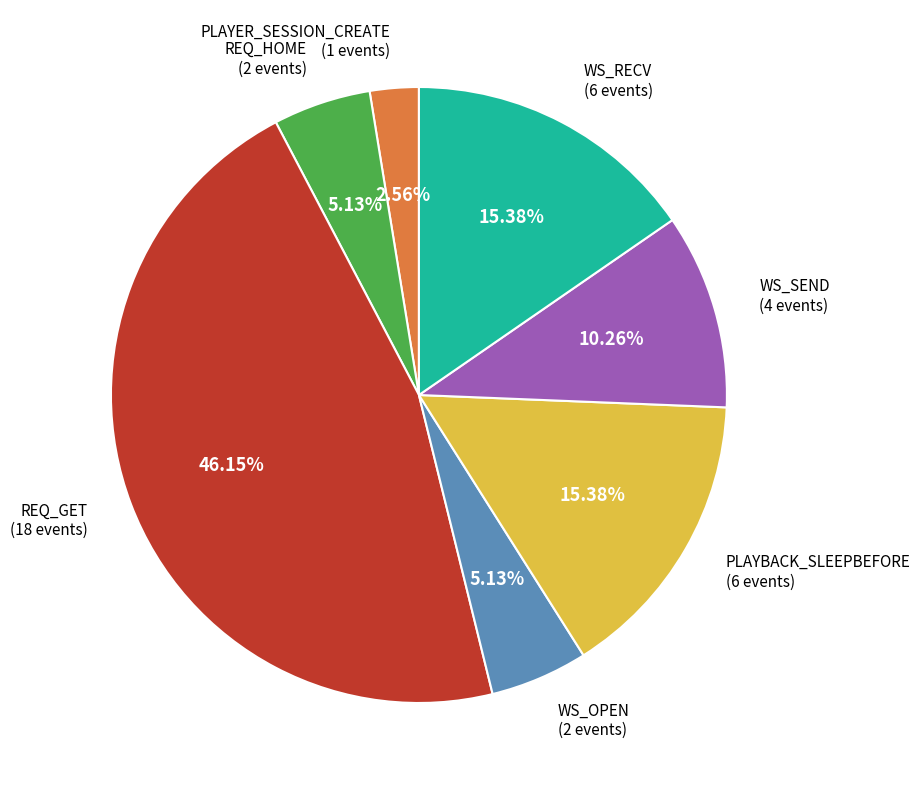

Is the sum of WS_SEND and PLAYER_SESSION_CREATE greater than half?

No